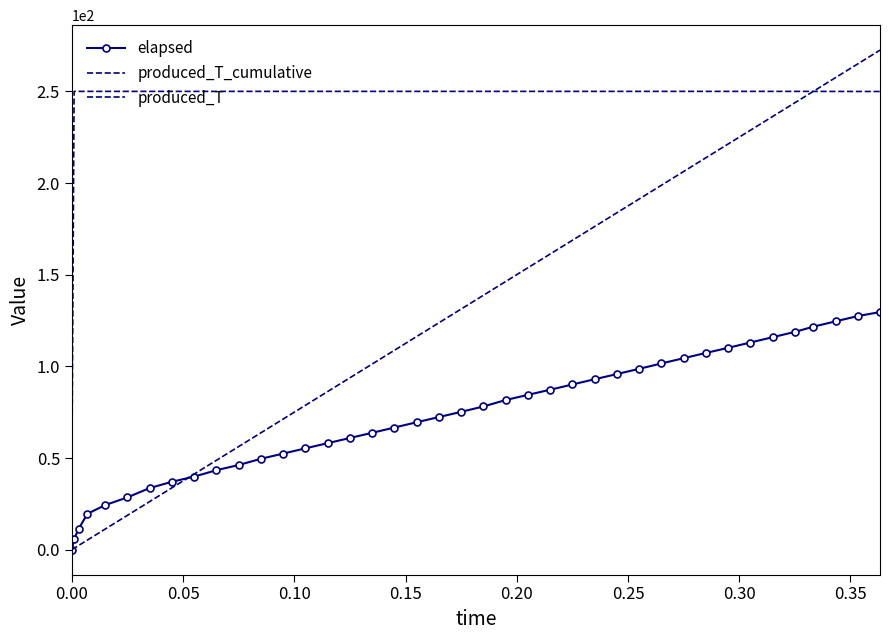

List the series in order of their peak value, lowest first.

elapsed, produced_T, produced_T_cumulative